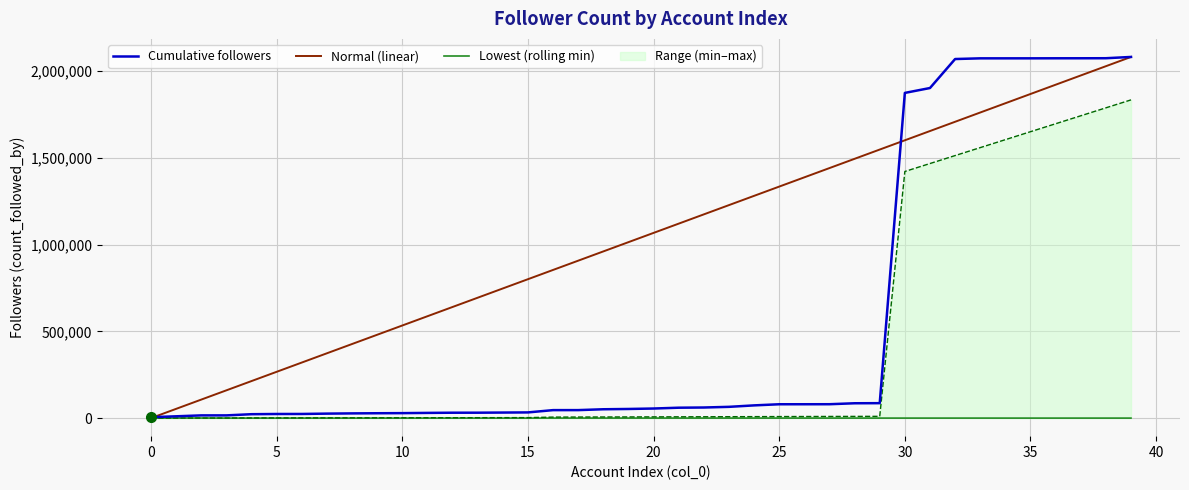

Where is Cumulative followers nearest to the value 1043573?

30